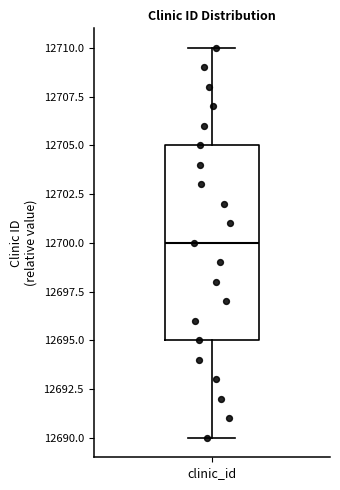

Where is the lower edge of the box for clinic_id on the y-axis? The values are not printed on the chart, so give them approximately, as read against the axis.

12695